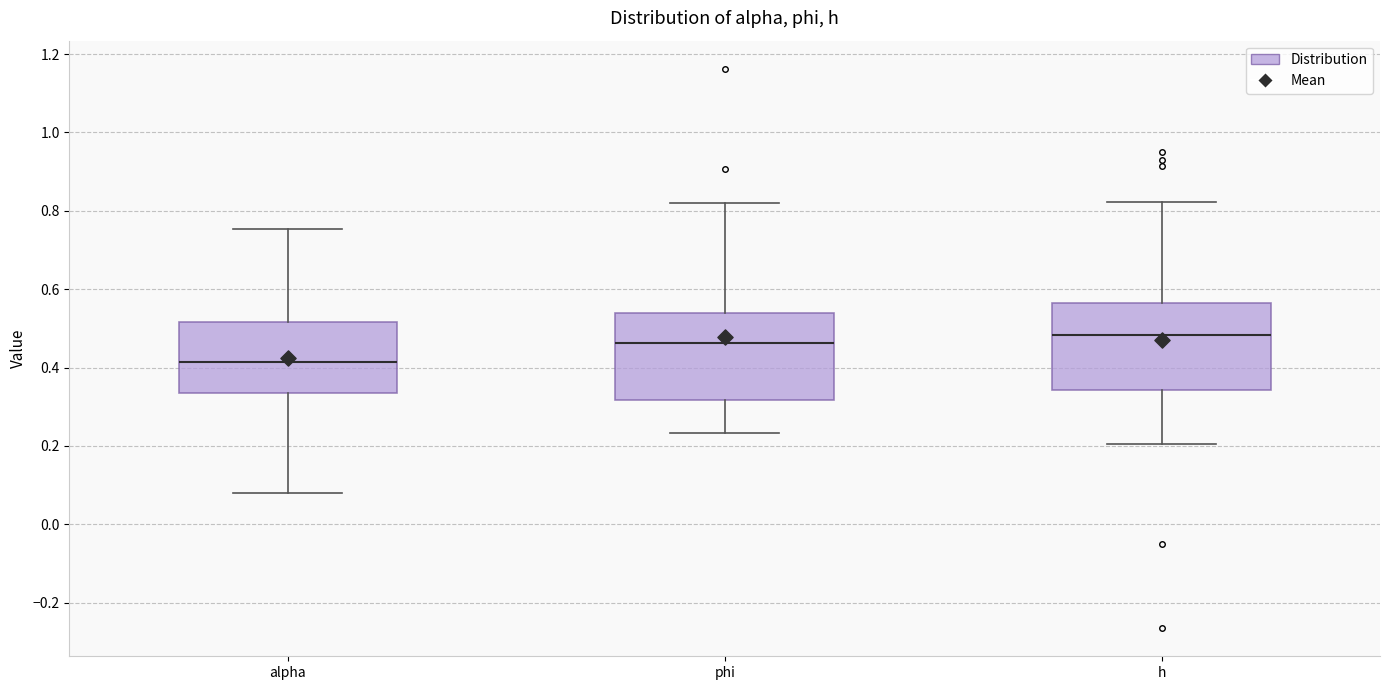

Which box has the lowest median line?

alpha